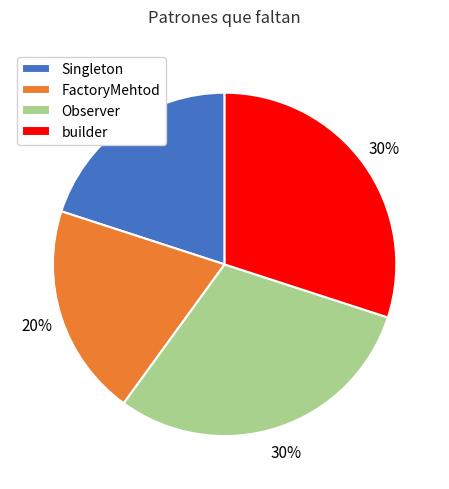

To the nearest percent, what percentage of the pie is Singleton?

20%